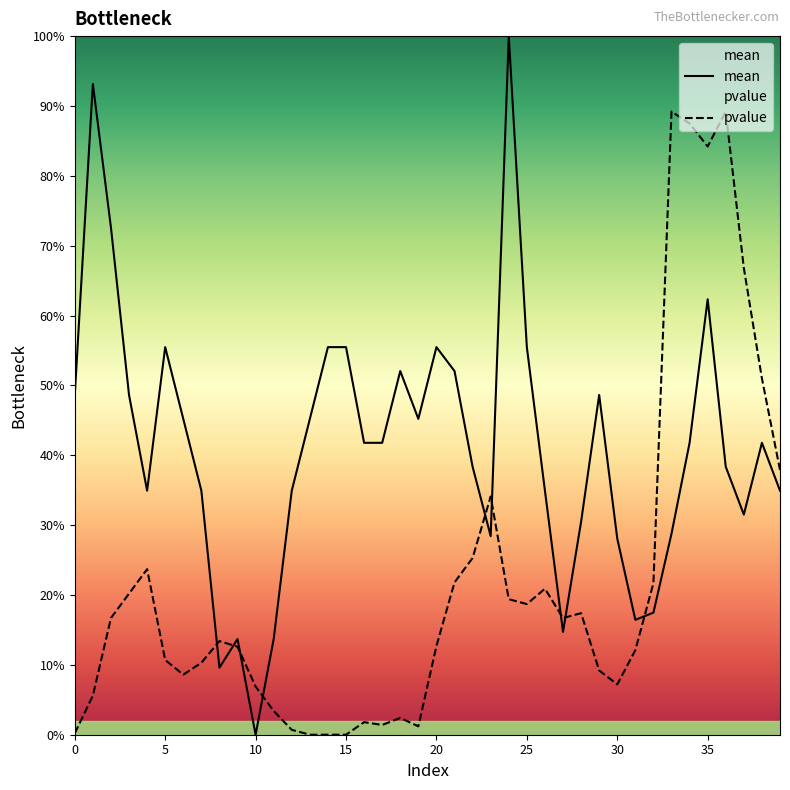

What is the difference between the highest and lowest values at 16?

0.4